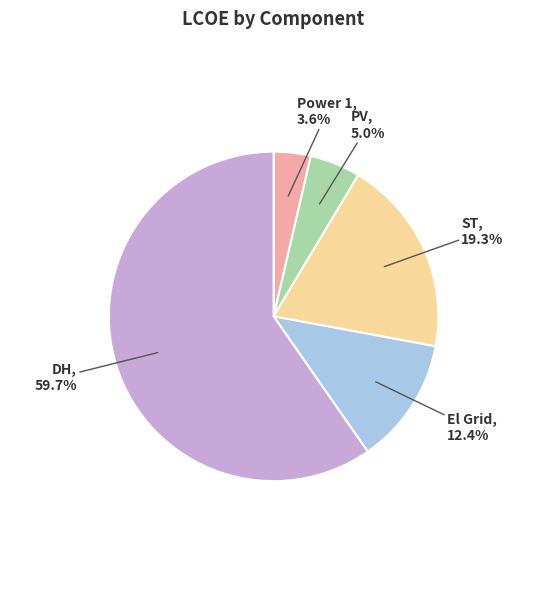

How many slices are in this pie chart?

5